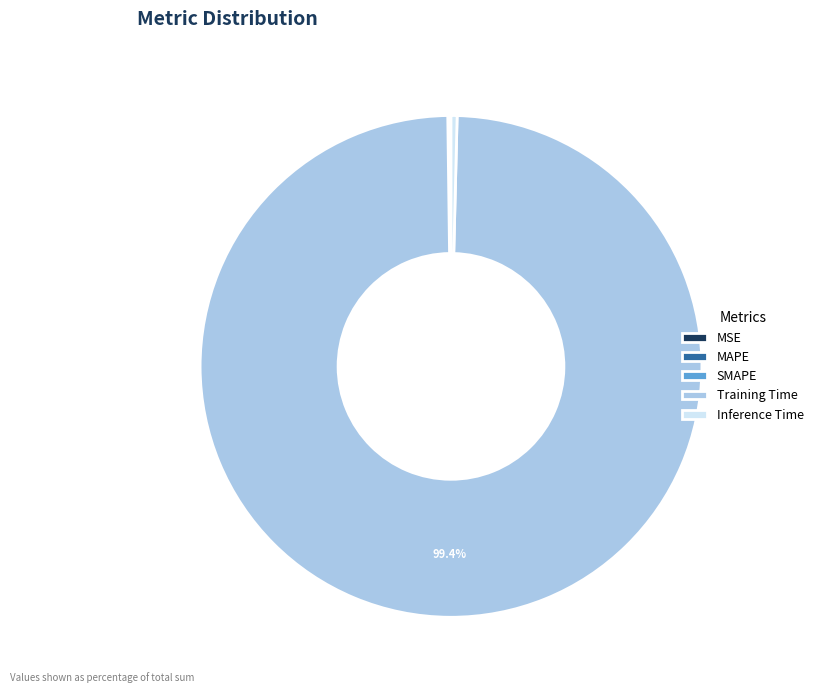

Is there any slice that represents more than half of the pie?

Yes